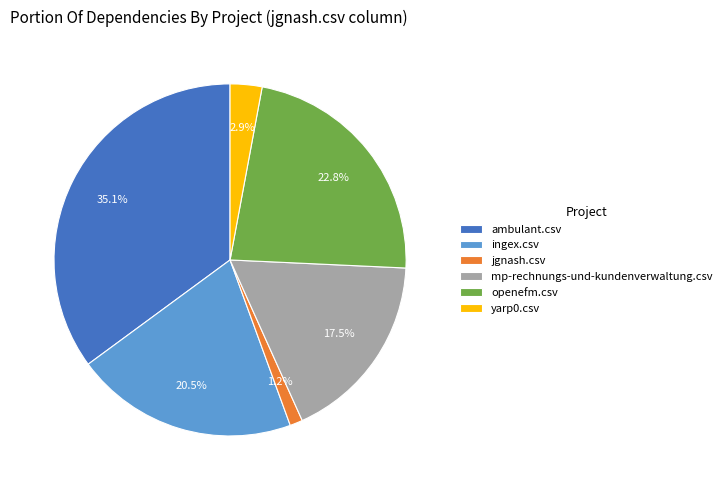

Which has a higher value, yarp0.csv or openefm.csv?

openefm.csv